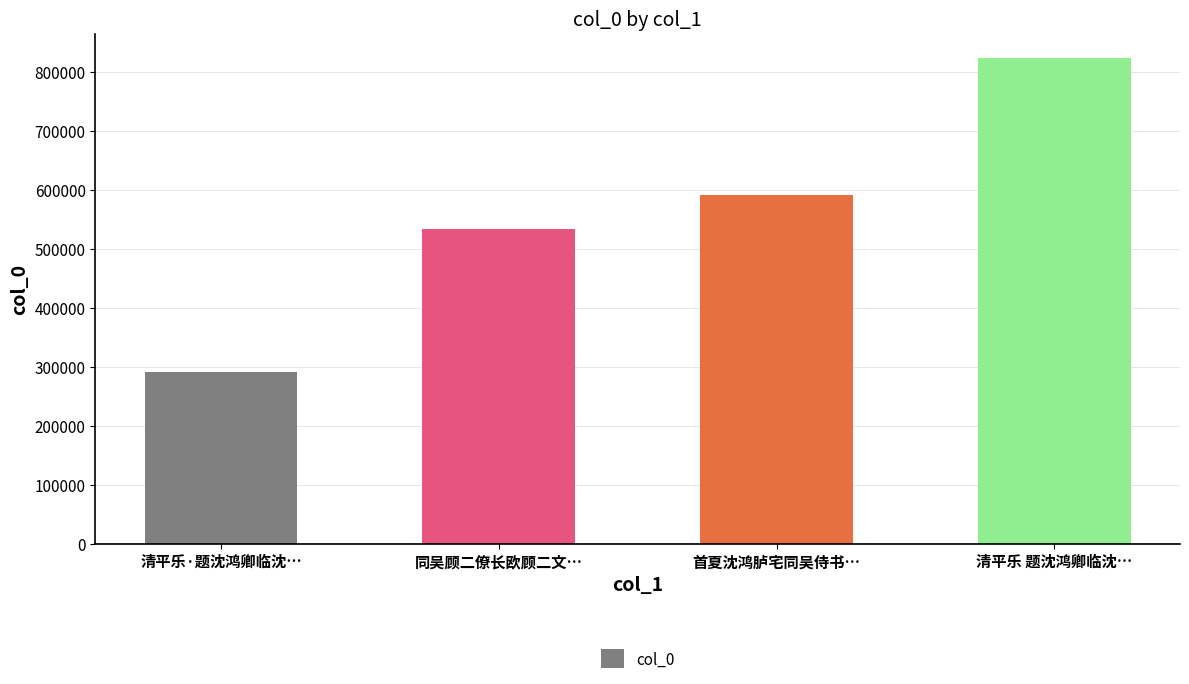

Reading left to right, list all the values displayed in this chart.

清平乐·题沈鸿卿临沈…=291578	同吴顾二僚长欧顾二文…=533663	首夏沈鸿胪宅同吴侍书…=592073	清平乐 题沈鸿卿临沈…=824095